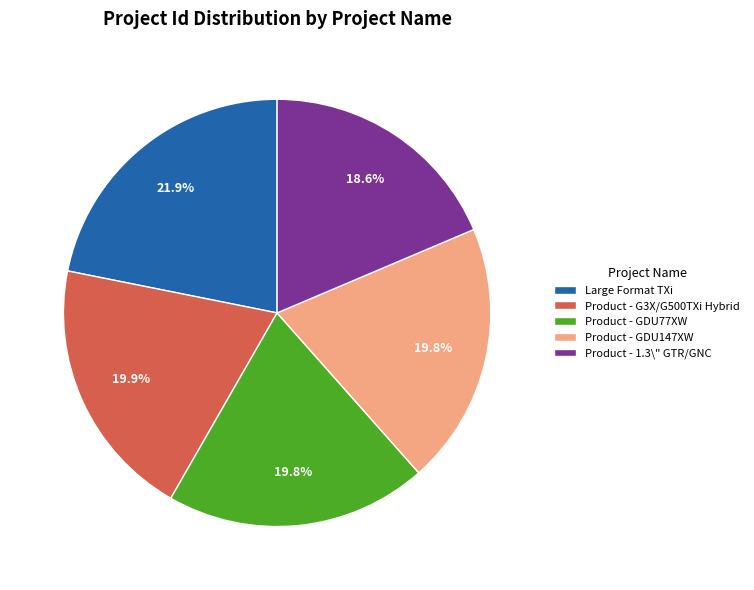

How many slices are in this pie chart?

5